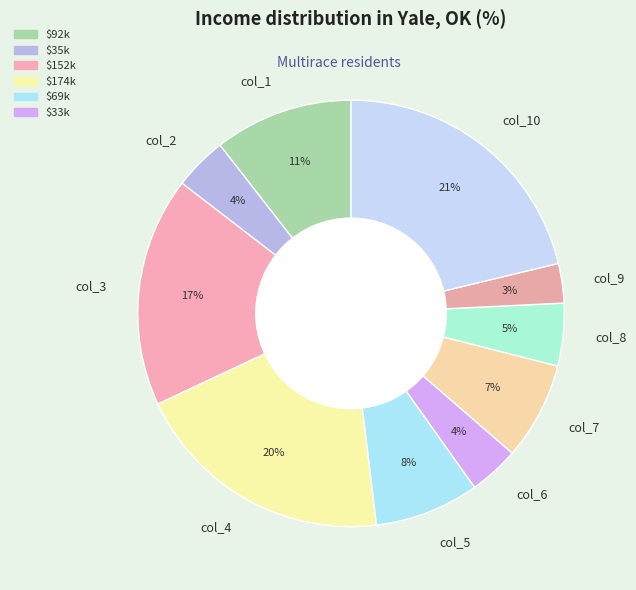

Is col_9 the majority of the pie?

No